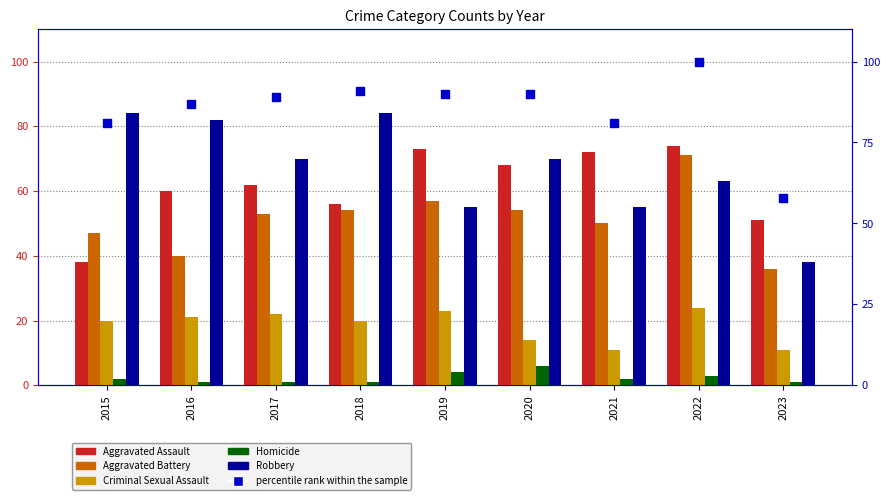

At how many categories does at least one series exceed 94?

1